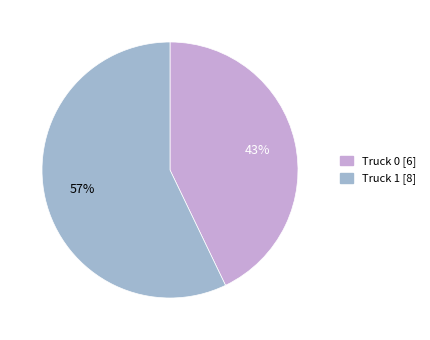

The Truck 1 slice represents 57% of the pie. True or false?

True